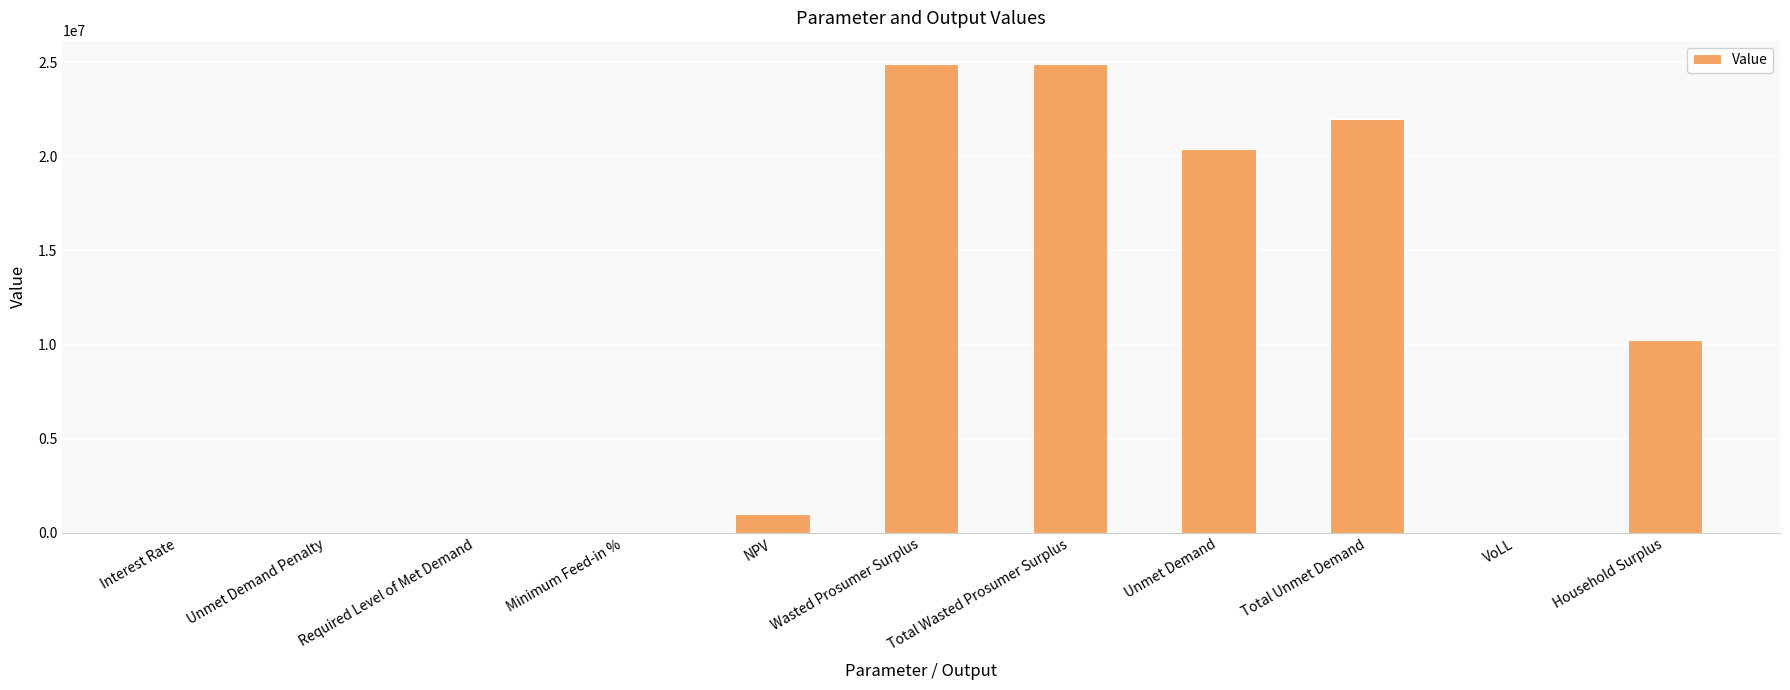

The value at Unmet Demand Penalty is 0.0. True or false?

True